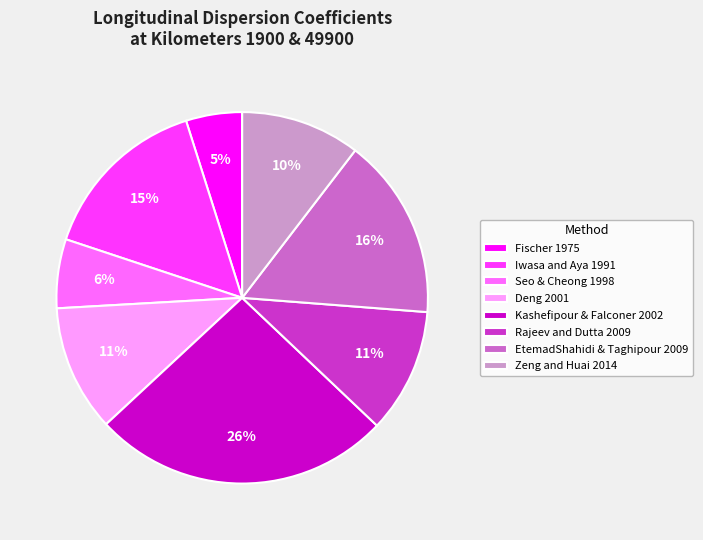

How many slices are in this pie chart?

8